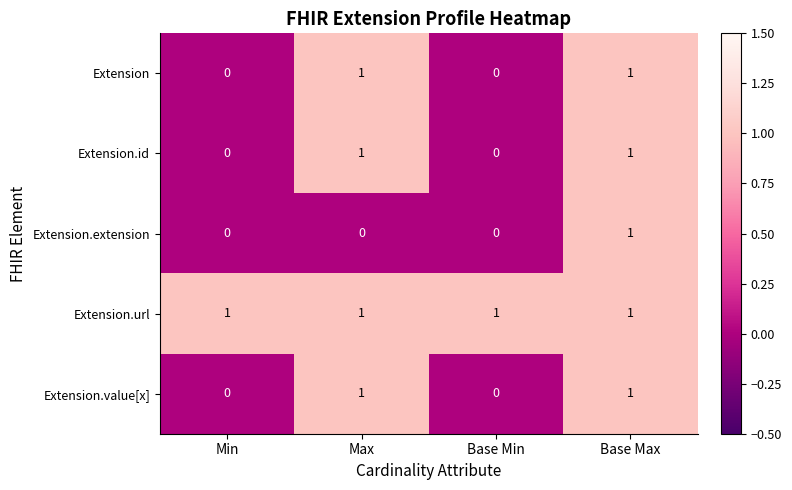

At which category is the sum across all series the highest?

Base Max